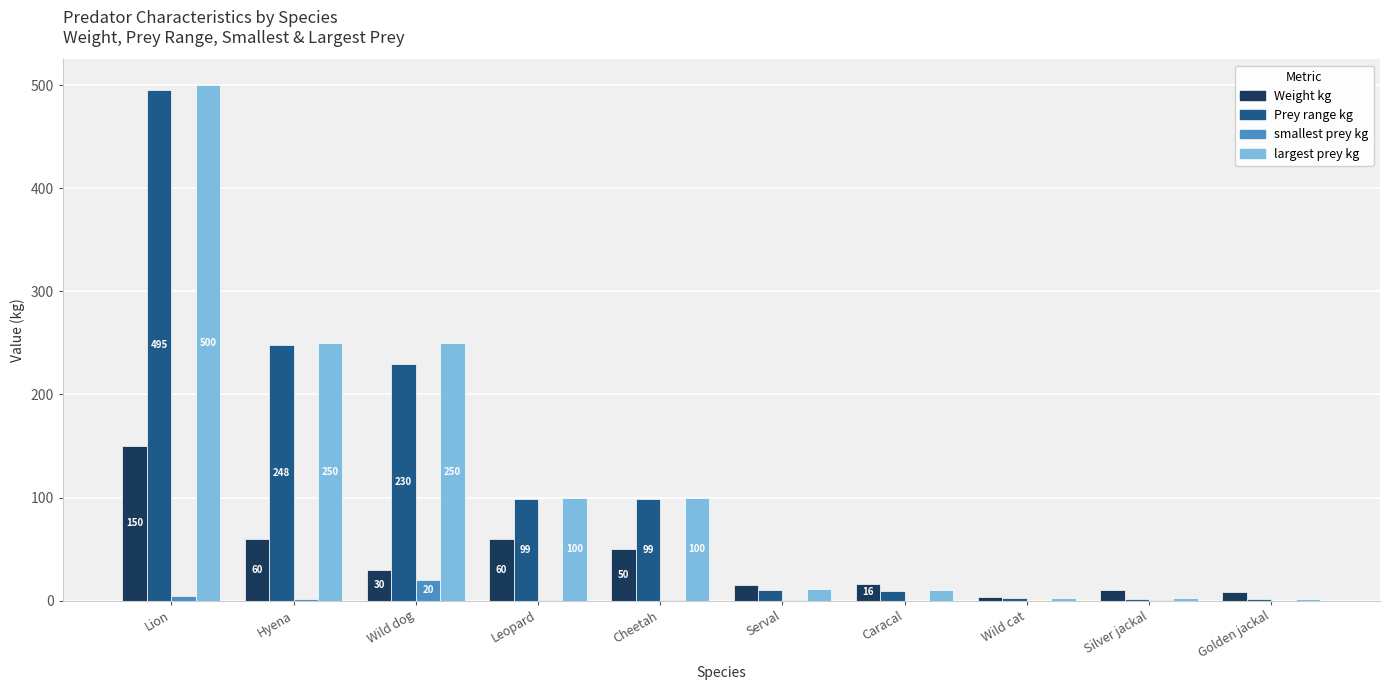

The largest prey kg series shows 100.0 at Cheetah. True or false?

True